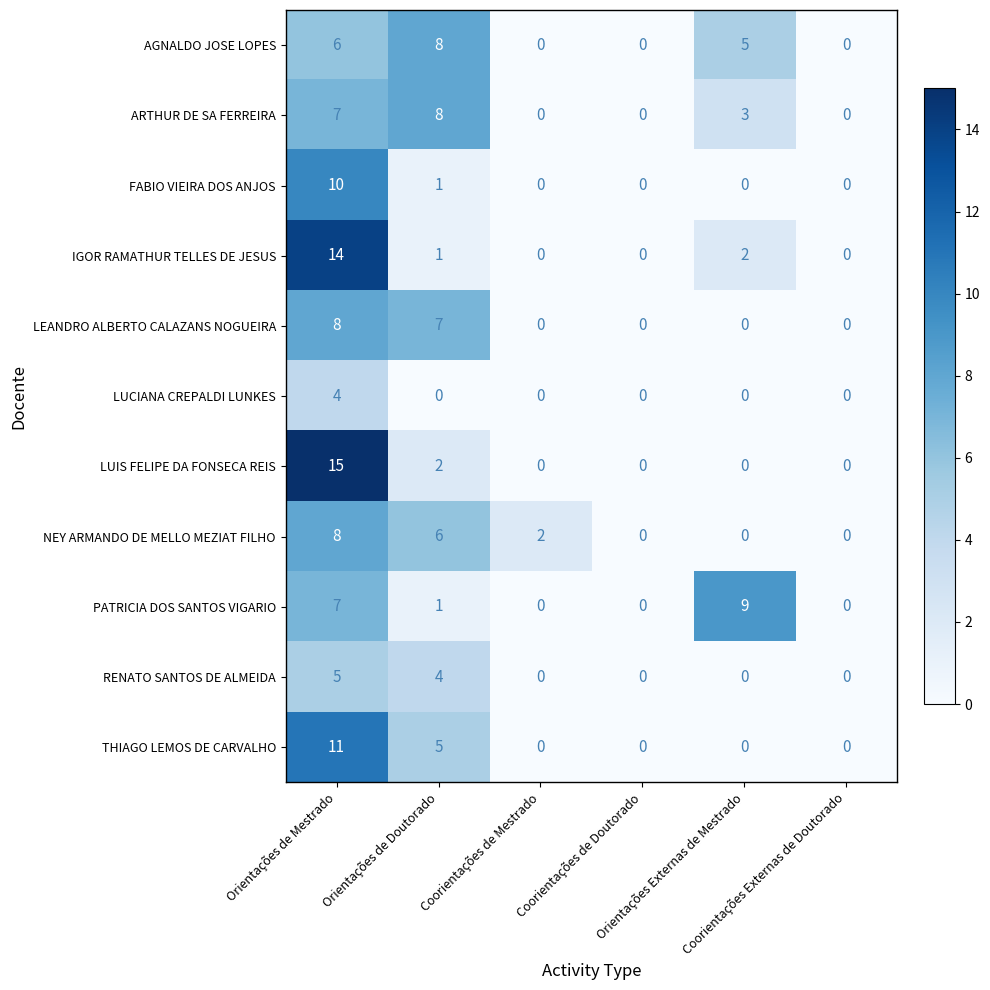

Count the FABIO VIEIRA DOS ANJOS values in the range 0 to 1.

5